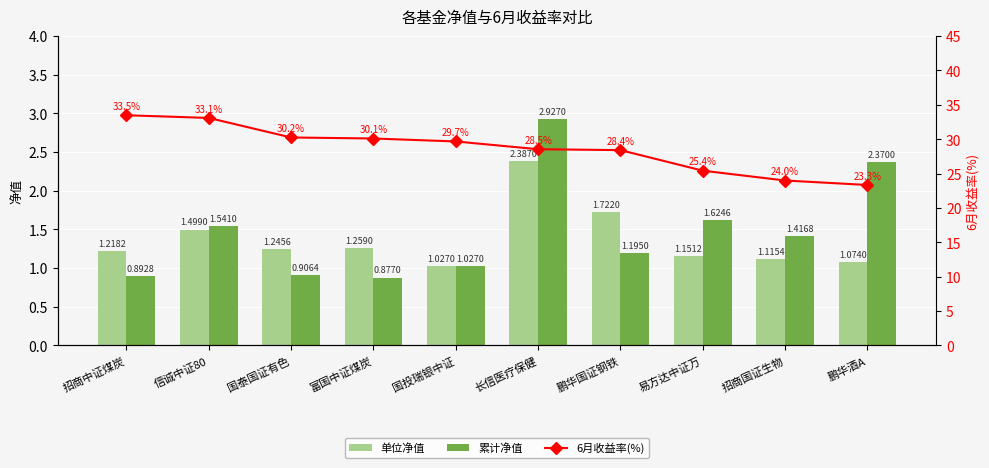

Is the value of 单位净值 at 招商中证煤炭 greater than the value of 累计净值 at 长信医疗保健?

No